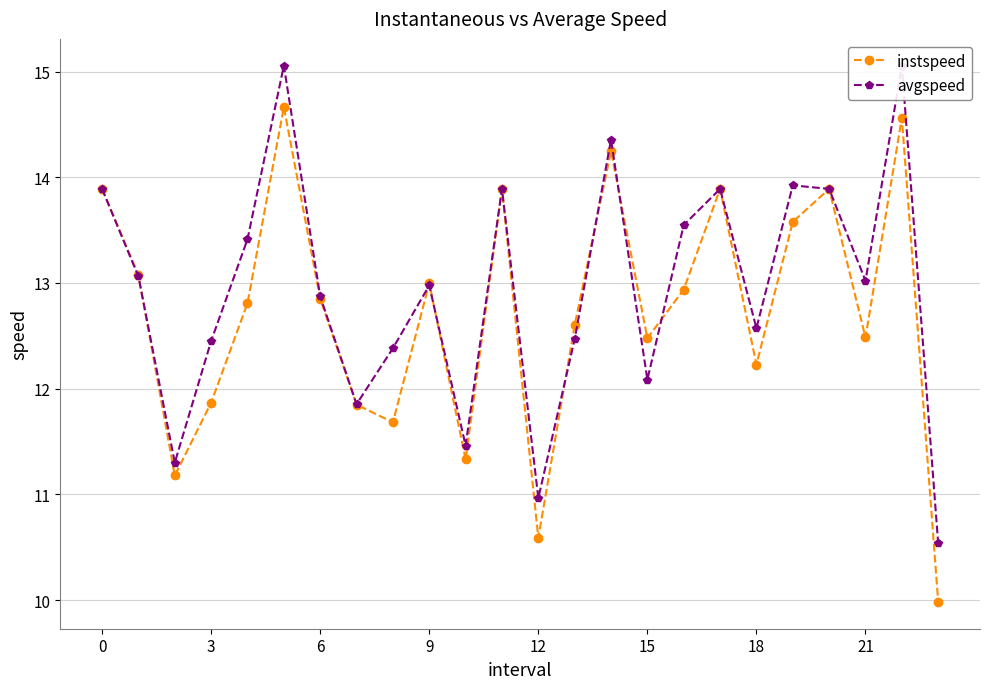

How many lines are shown in the chart?

2